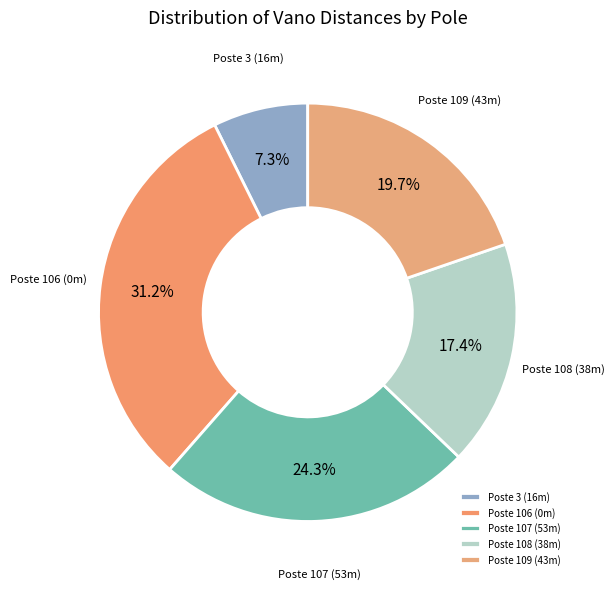

To the nearest percent, what percentage of the pie is Poste 3?

7%